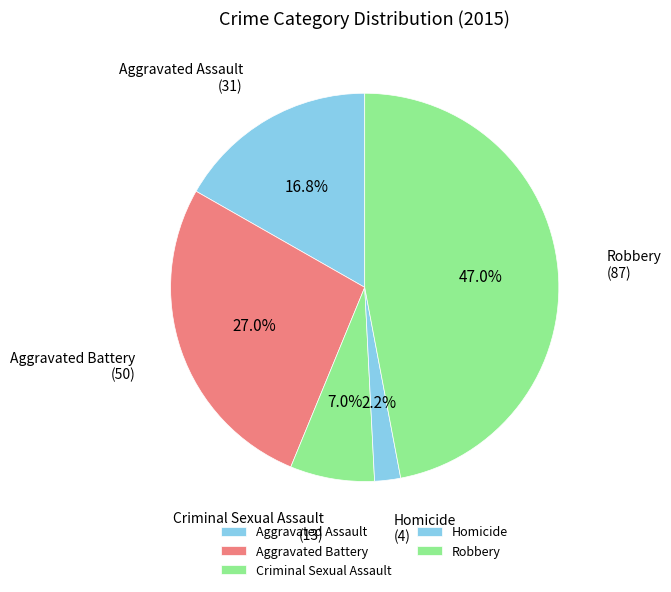

How many slices are in this pie chart?

5